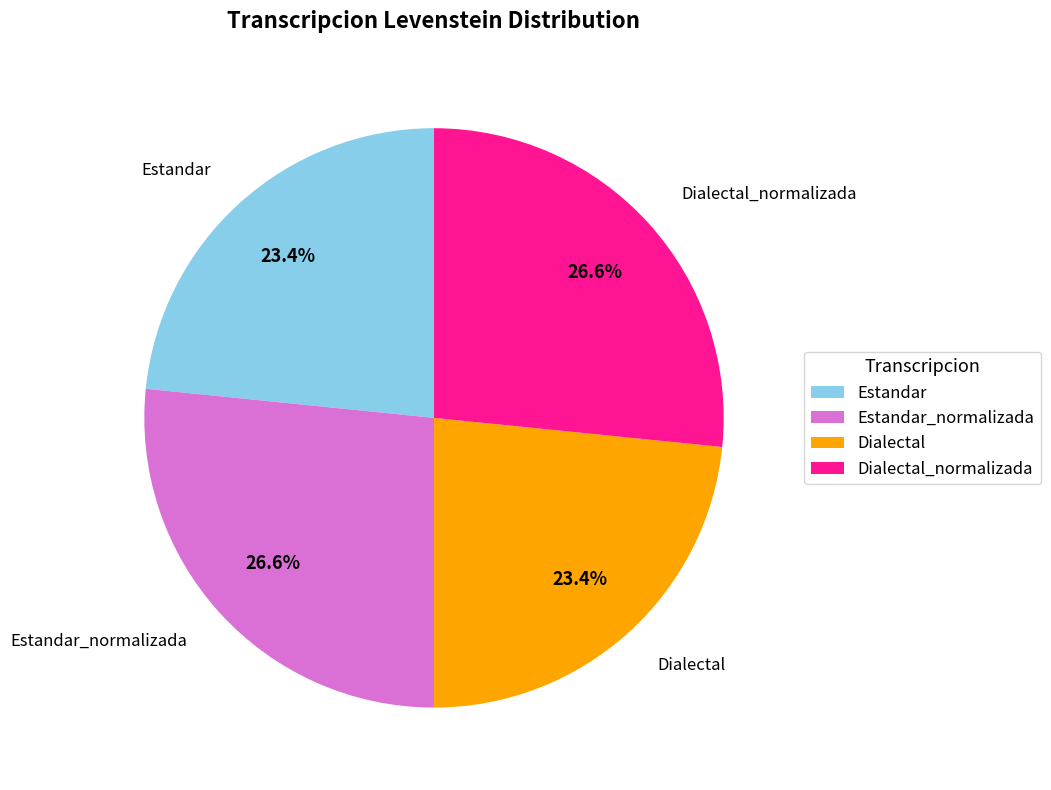

What is the total percentage of Estandar and Estandar_normalizada?

50.0%